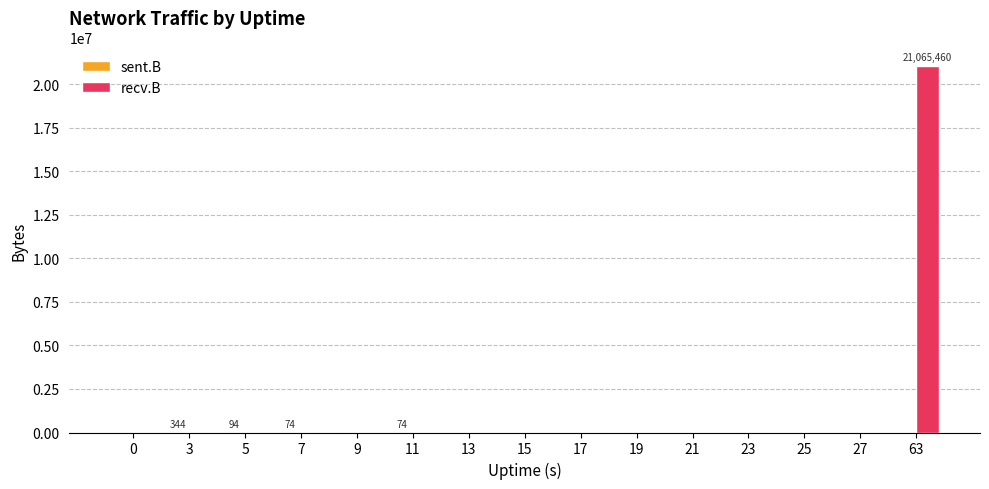

At which category is the sum across all series the highest?

63